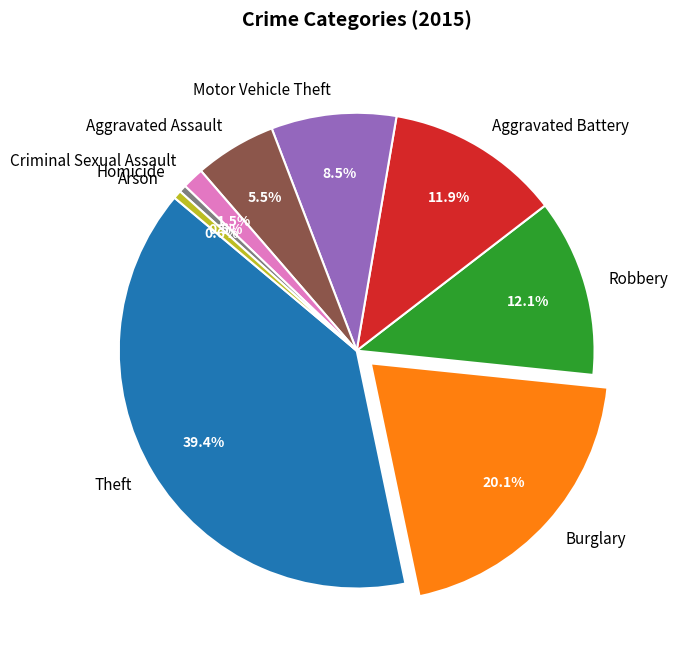

Does Criminal Sexual Assault represent more than half of the total?

No